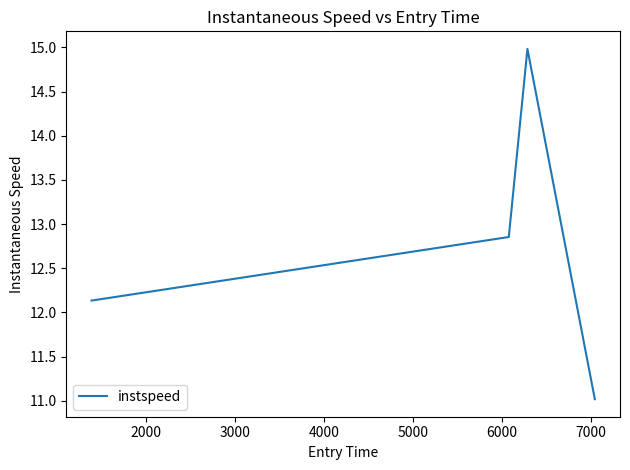

True or false: there are more than 1 points higher than both neighbors.

False